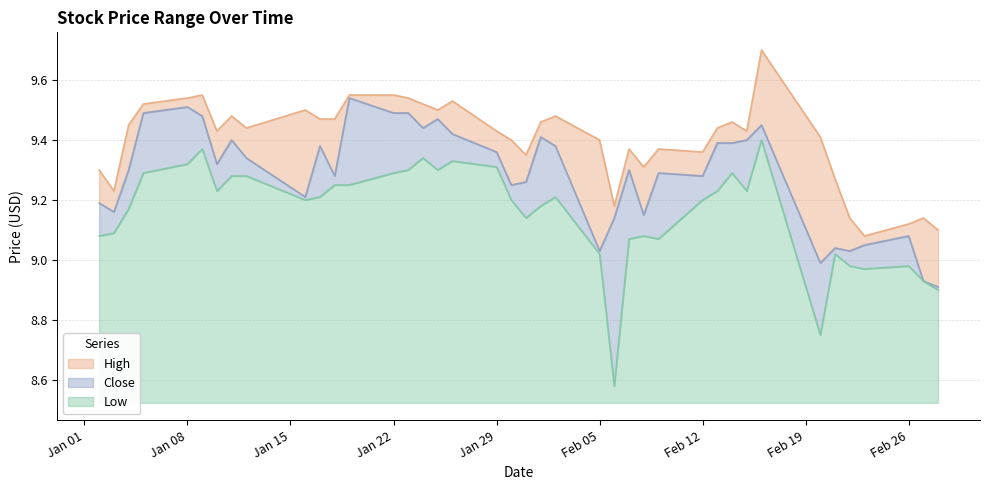

True or false: High and Close intersect in this chart.

False